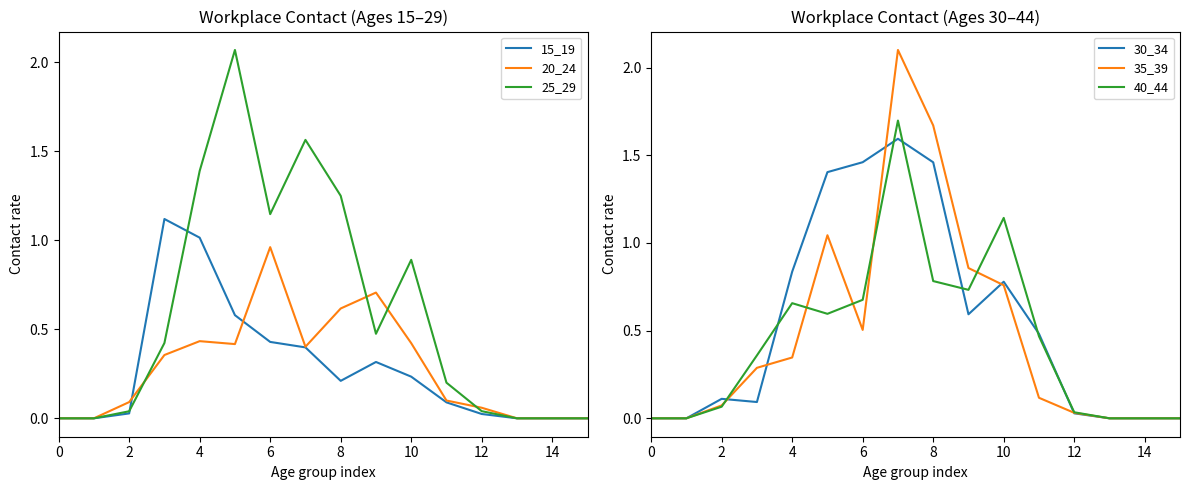

Is this an area chart (filled region under the line)?

No